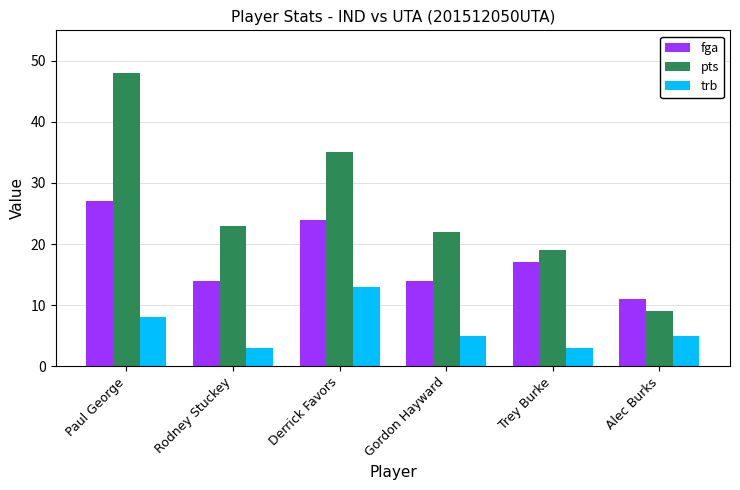

What value does the trb series have at Paul George, to the nearest 10?

10